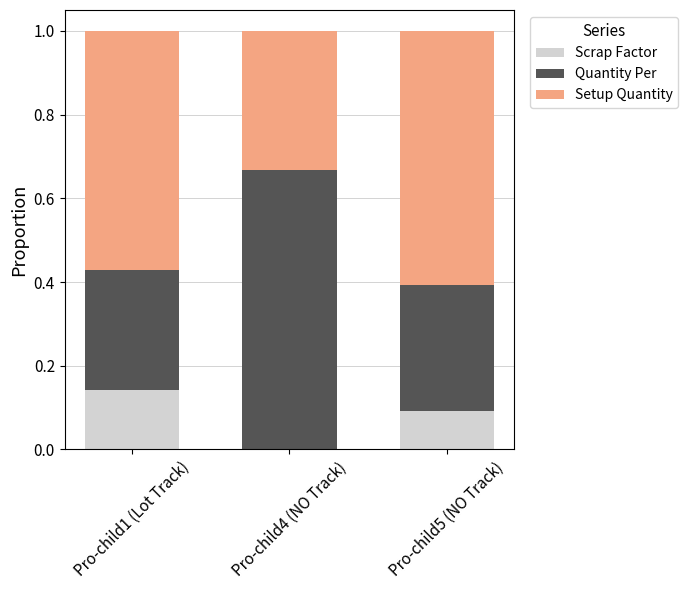

Are the bars grouped side by side (vs. stacked)?

No